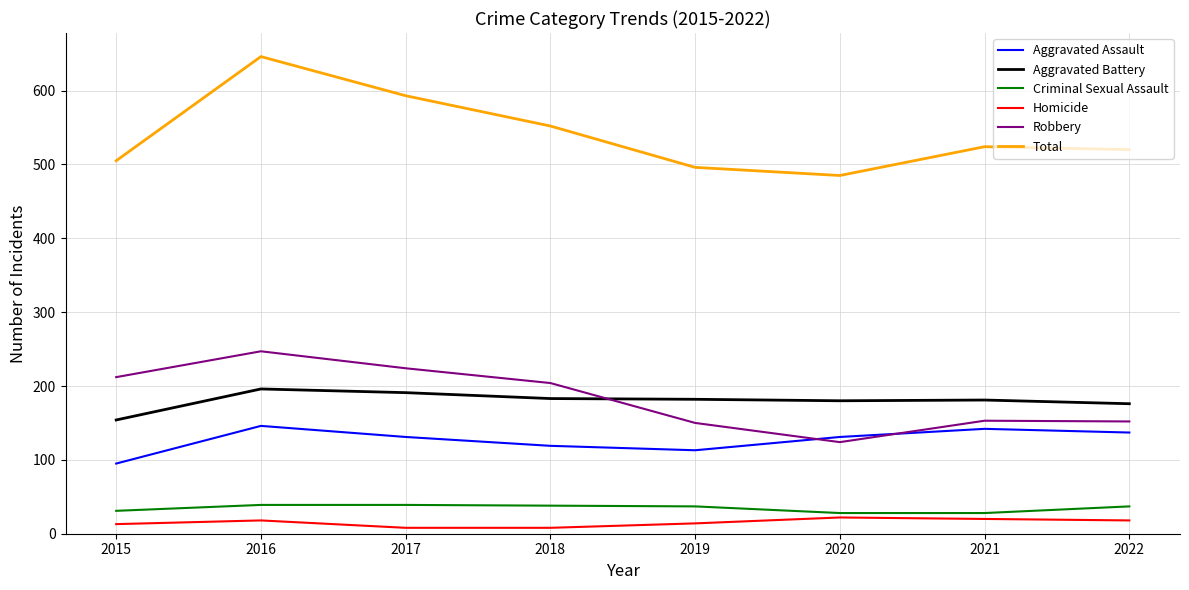

Does the chart display data point markers on the line(s)?

No